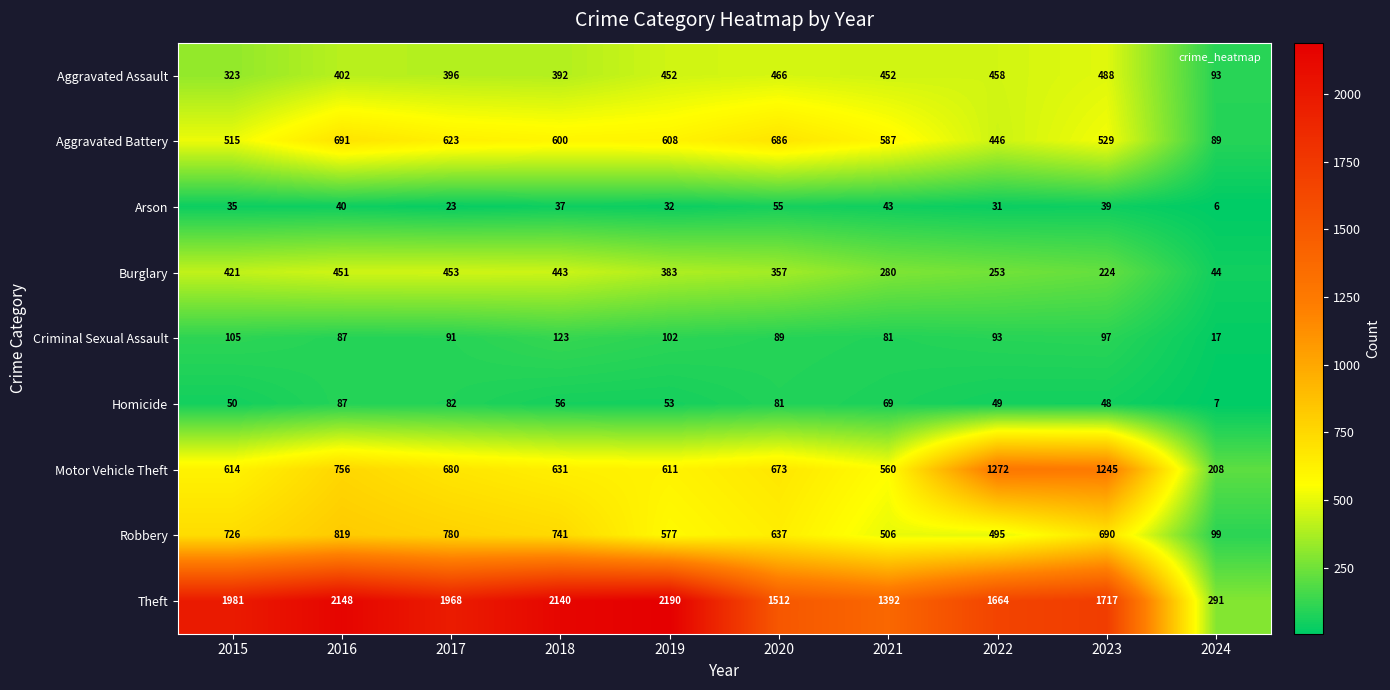

How many values in the Arson series are below 37?

5